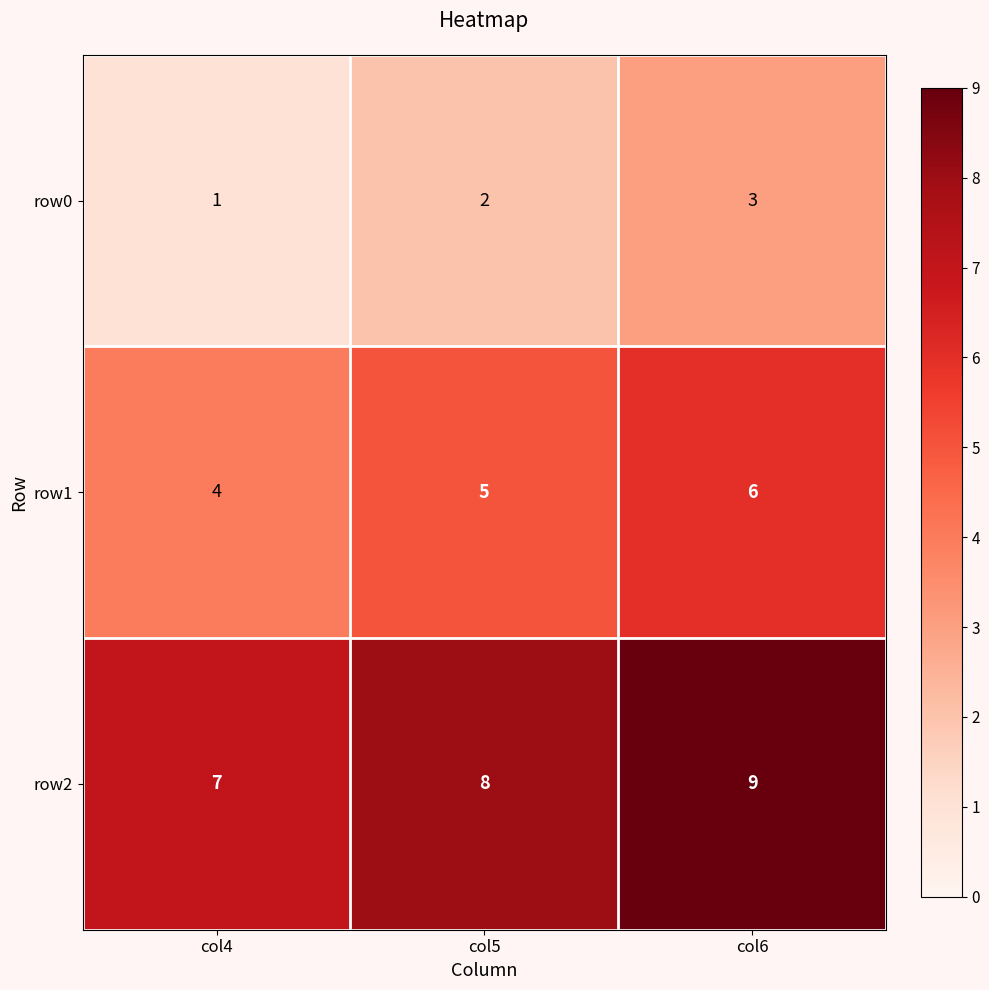

Reading left to right, what are all the values shown in this chart?

row0: col4=1	col5=2	col6=3
row1: col4=4	col5=5	col6=6
row2: col4=7	col5=8	col6=9